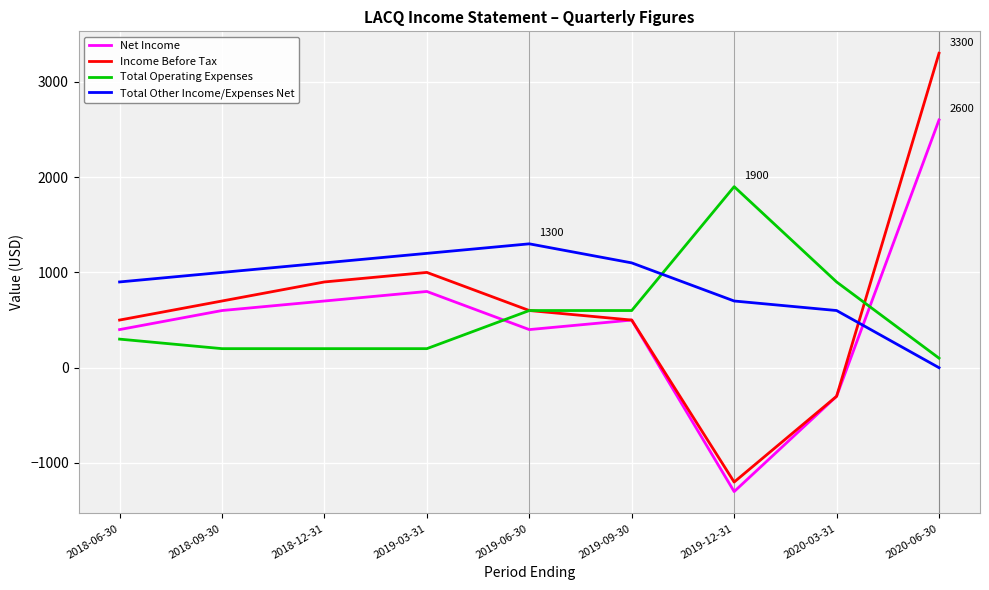

How many values in the Total Operating Expenses series are below 300?

4